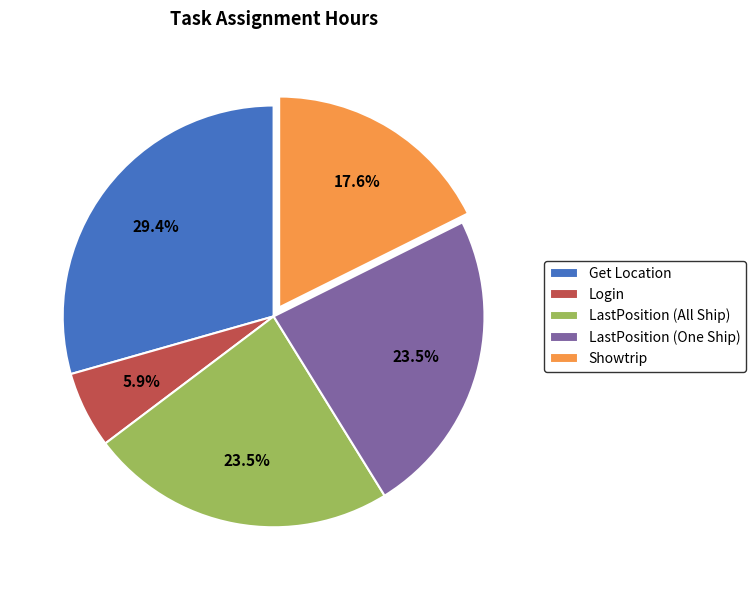

What is the ratio of the value at LastPosition (All Ship) to the value at LastPosition (One Ship)?

1.0